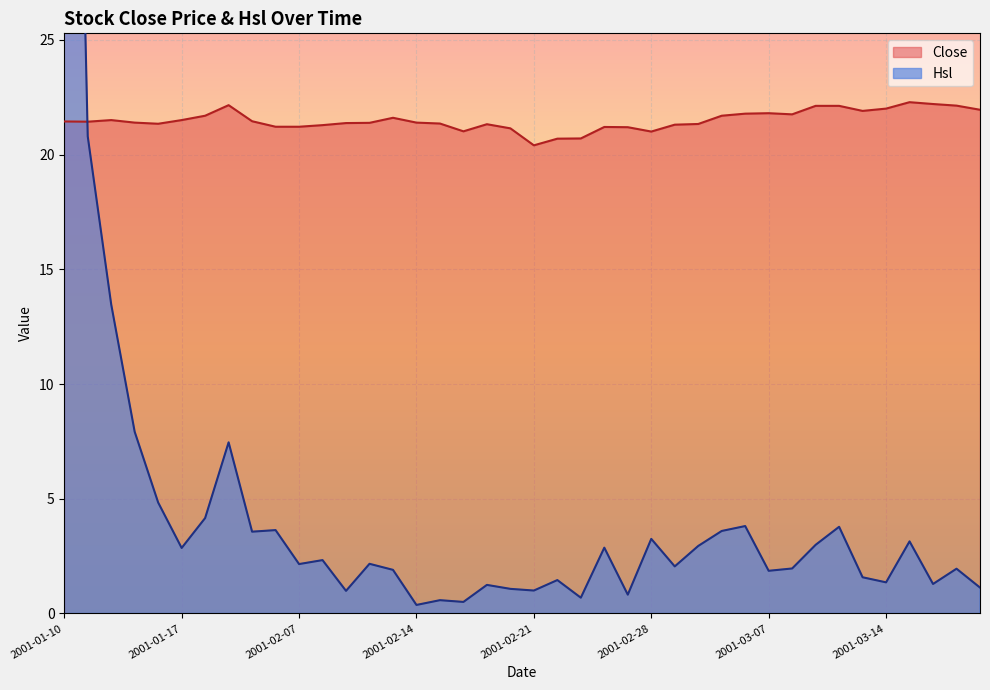

Between which two adjacent categories do Close and Hsl first intersect?

2001-01-10 and 2001-01-11